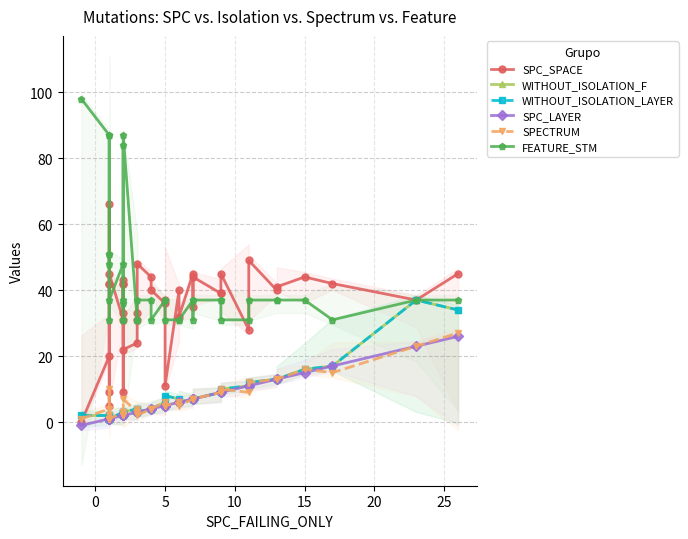

List the series in order of their peak value, lowest first.

SPC_LAYER, SPECTRUM, WITHOUT_ISOLATION_F, WITHOUT_ISOLATION_LAYER, SPC_SPACE, FEATURE_STM